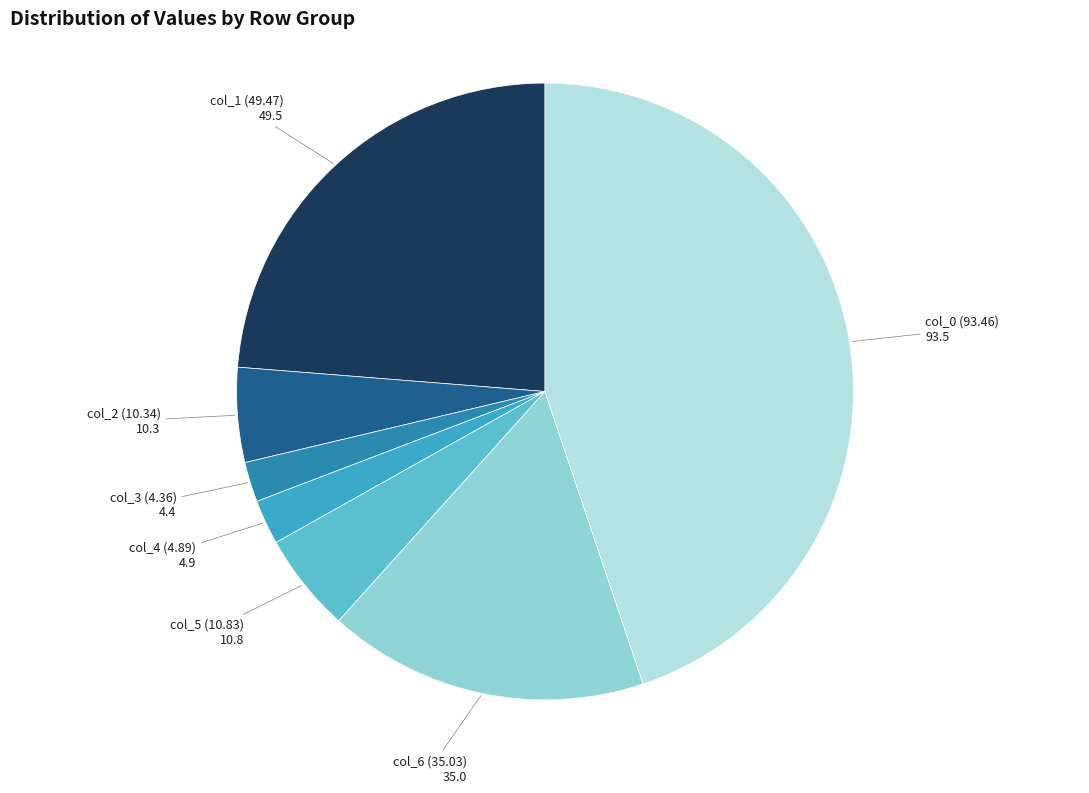

Does col_6 (35.03) represent more than half of the total?

No